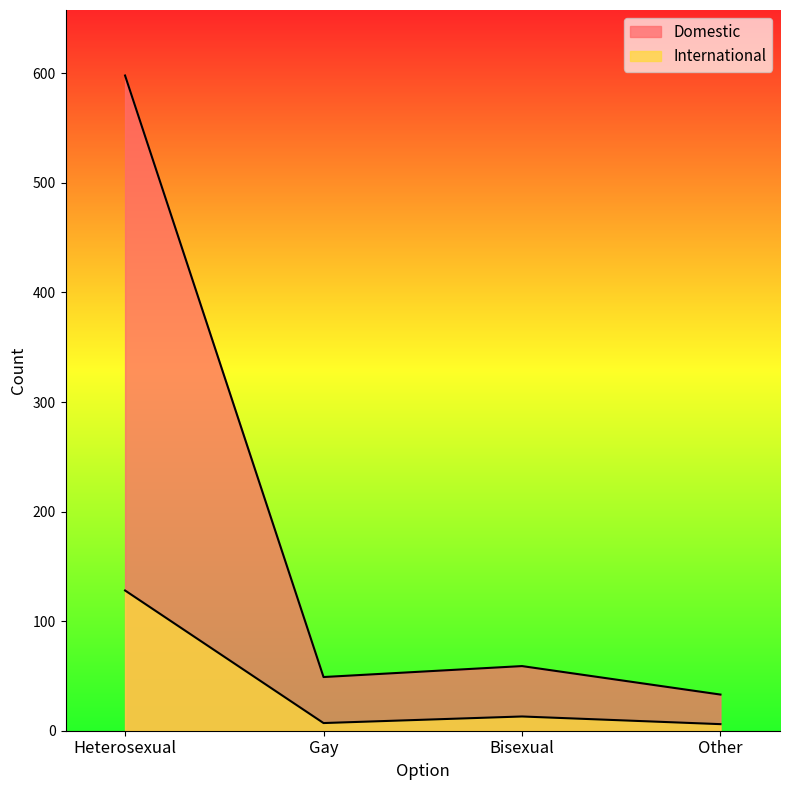

At which label does International reach its minimum?

Other